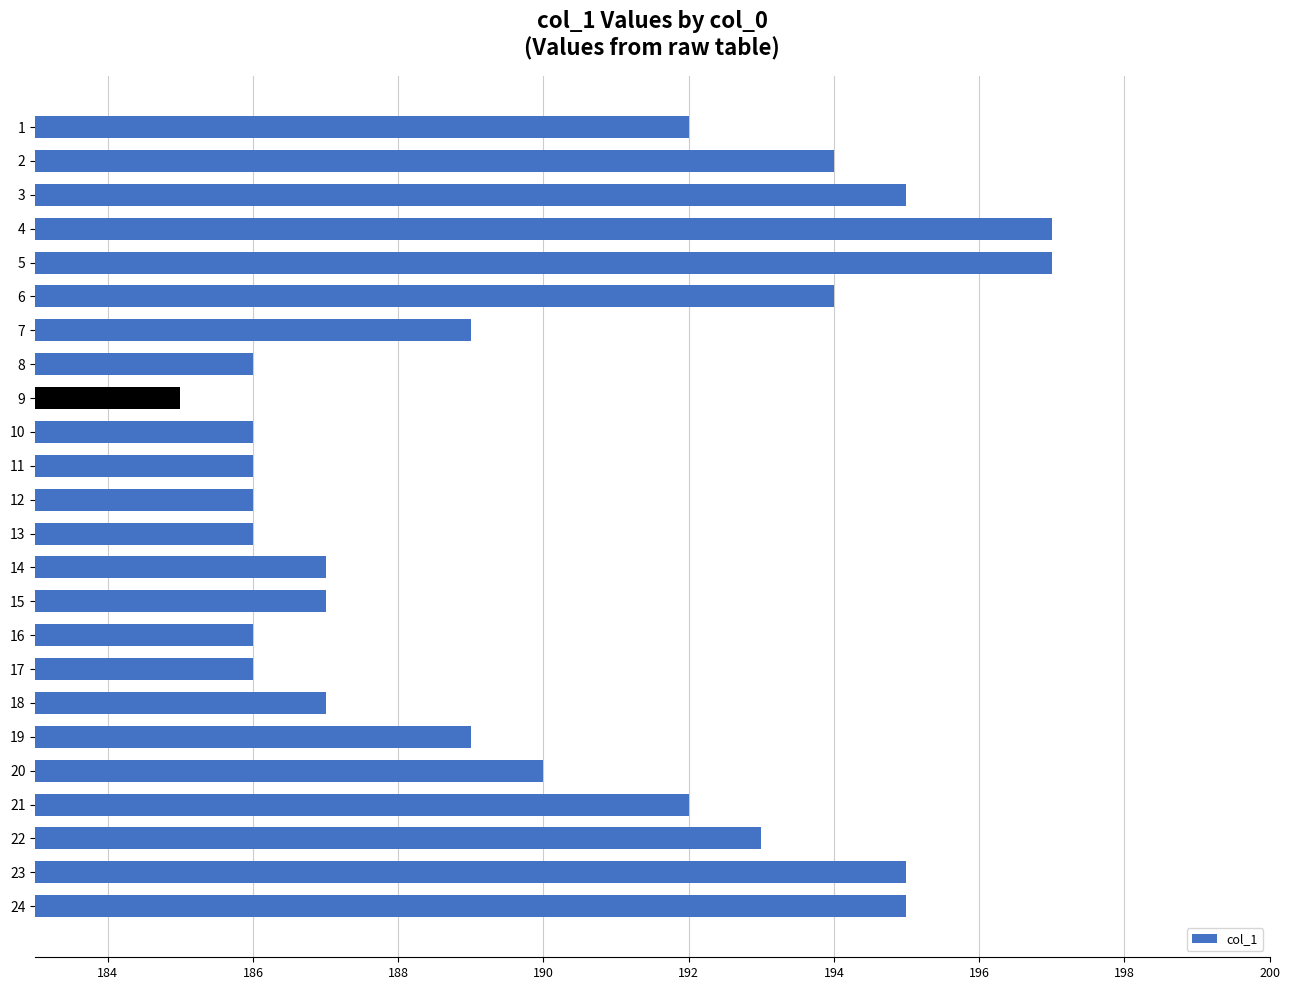

What is the ratio of the value at 12 to the value at 2?

1.0